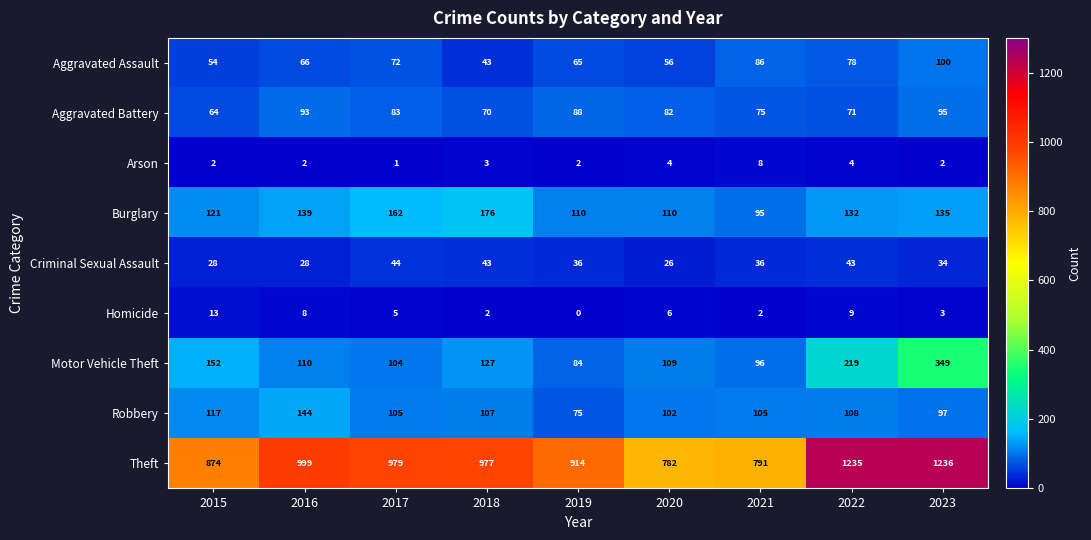

Between 2021 and 2023, which series saw the biggest shift?

Theft